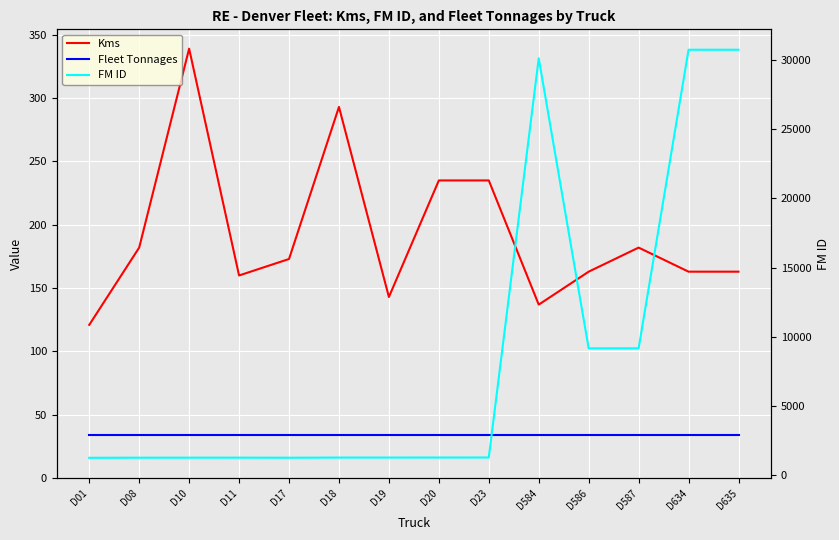

Is this an area chart (filled region under the line)?

No